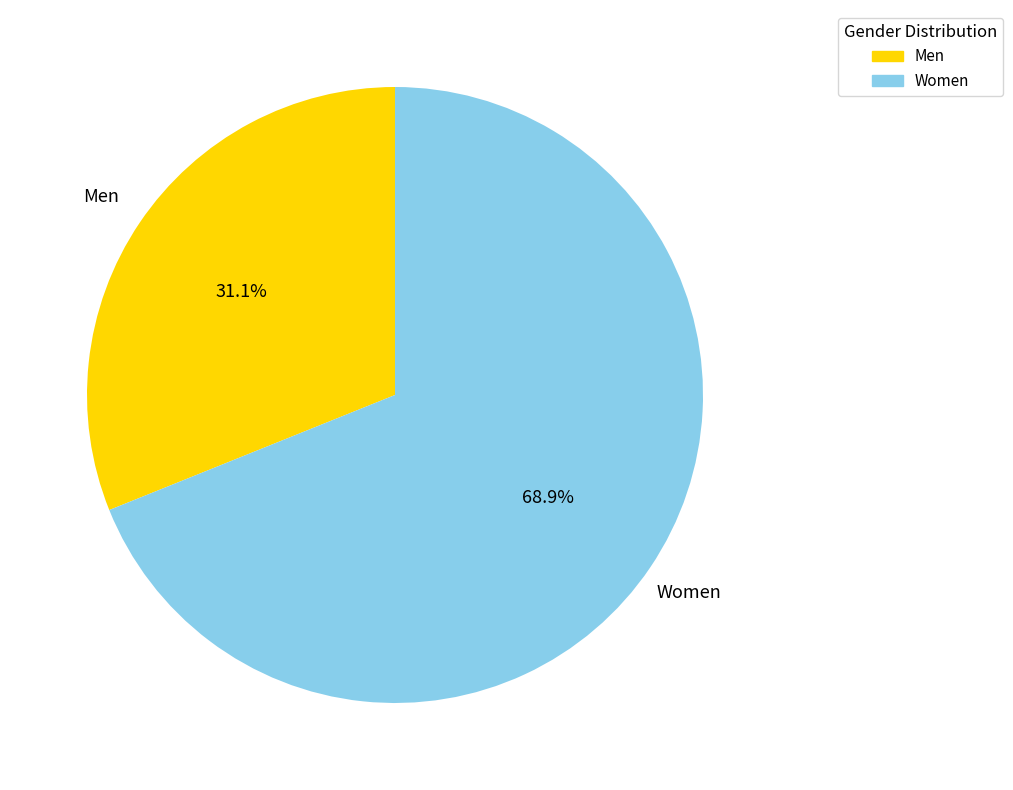

Between Men and Women, which is larger?

Women